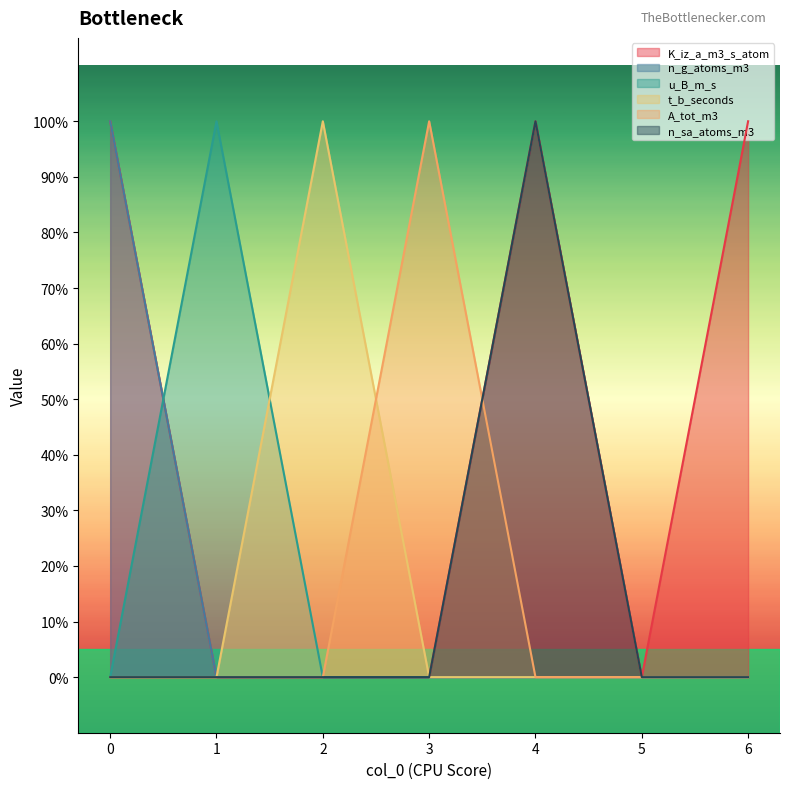

The A_tot_m3 series shows 0 at 3. True or false?

False